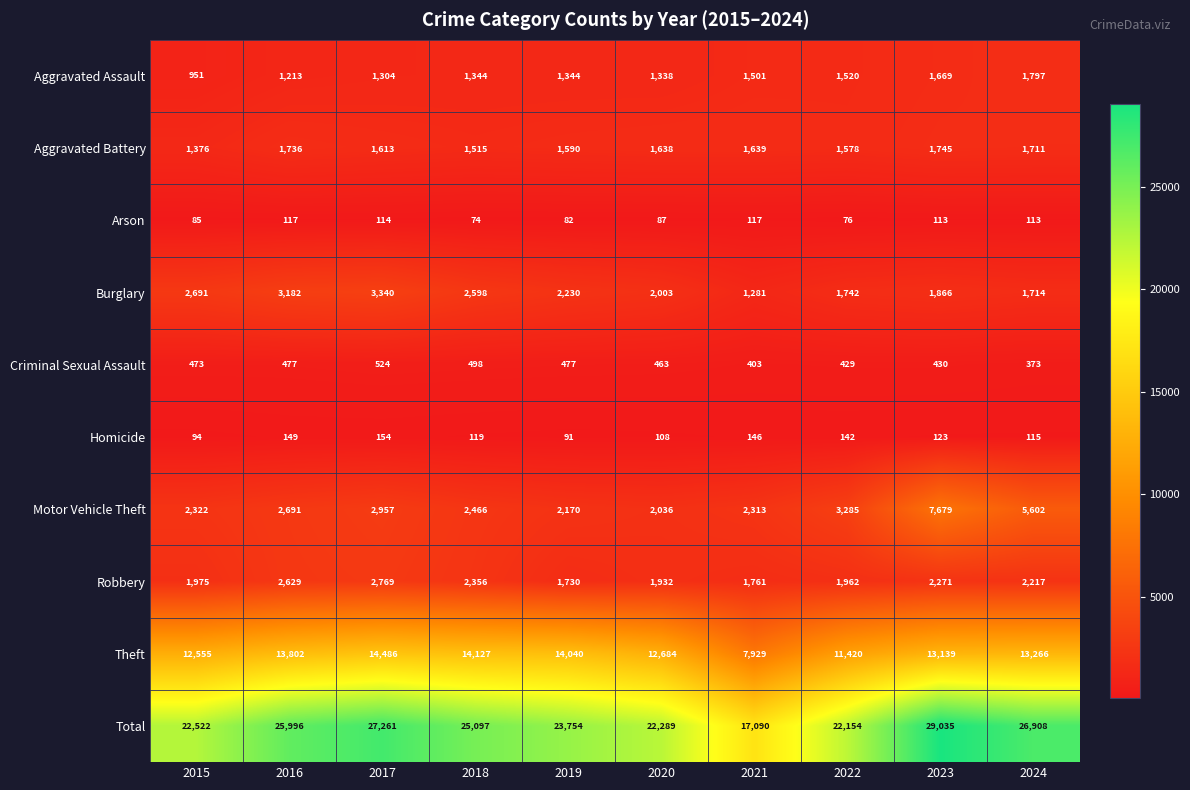

Which label corresponds to the largest value in the chart?

2023